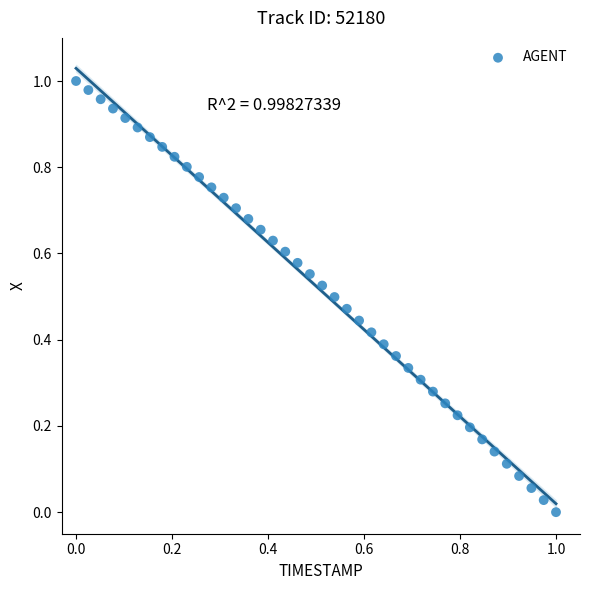

Count the number of points in this scatter plot.

40